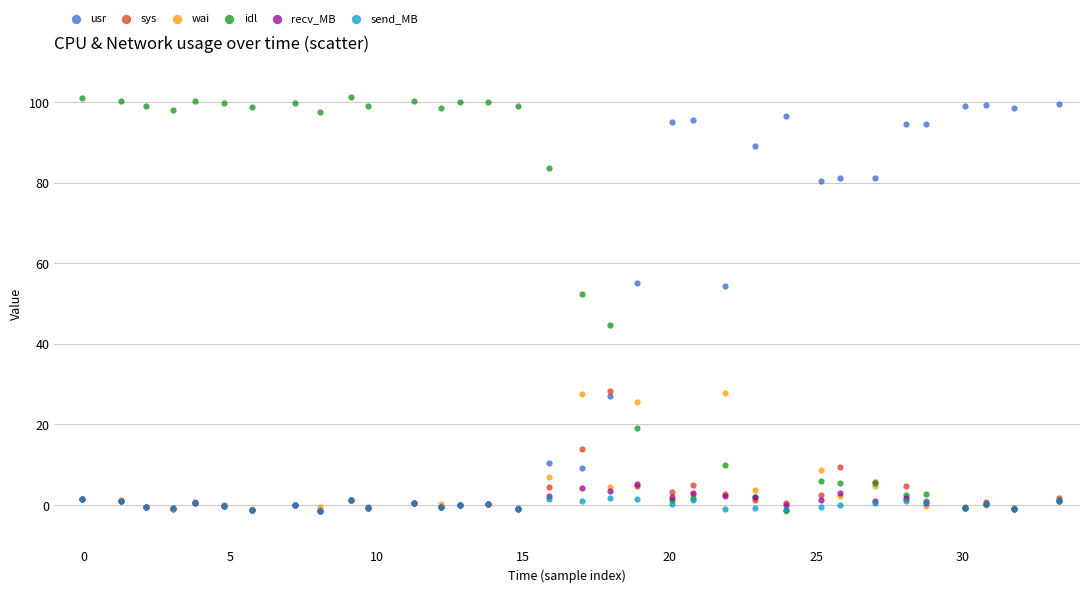

What are all the series names shown in the legend?

usr, sys, wai, idl, recv_MB, send_MB